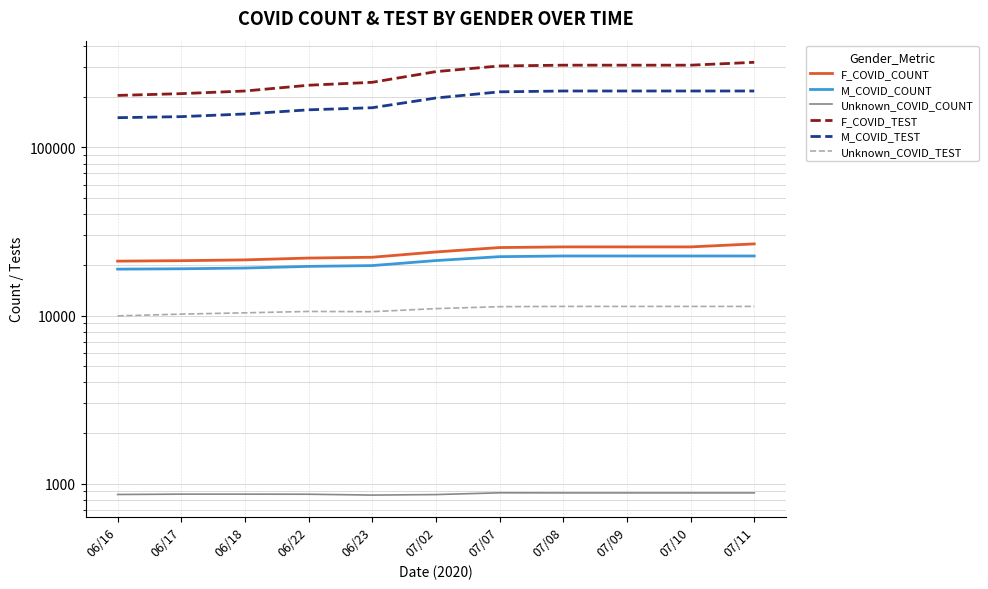

True or false: M_COVID_TEST and F_COVID_COUNT cross at least once.

False